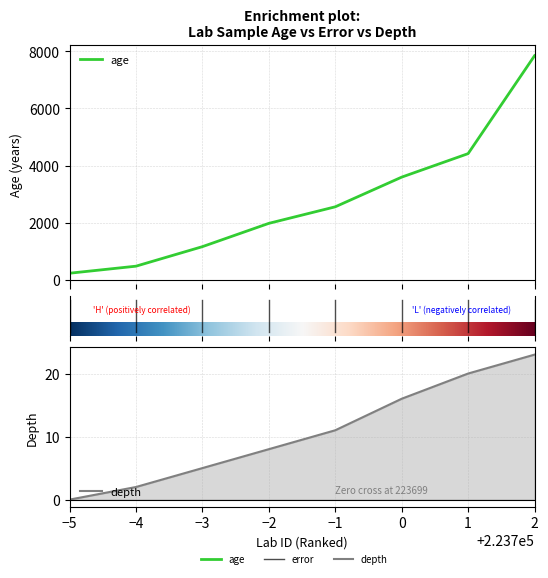

True or false: depth has more than 2 points higher than both neighbors.

False